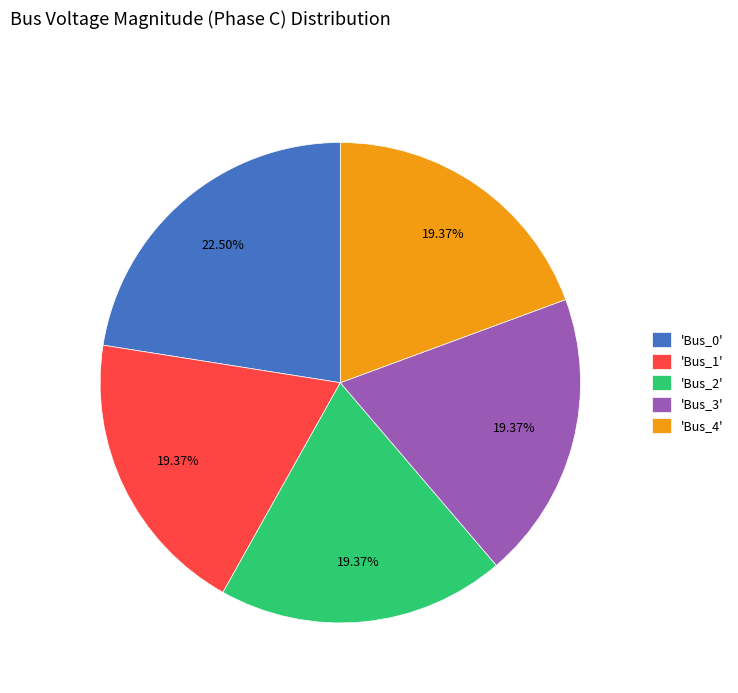

Is there a majority slice in this chart?

No